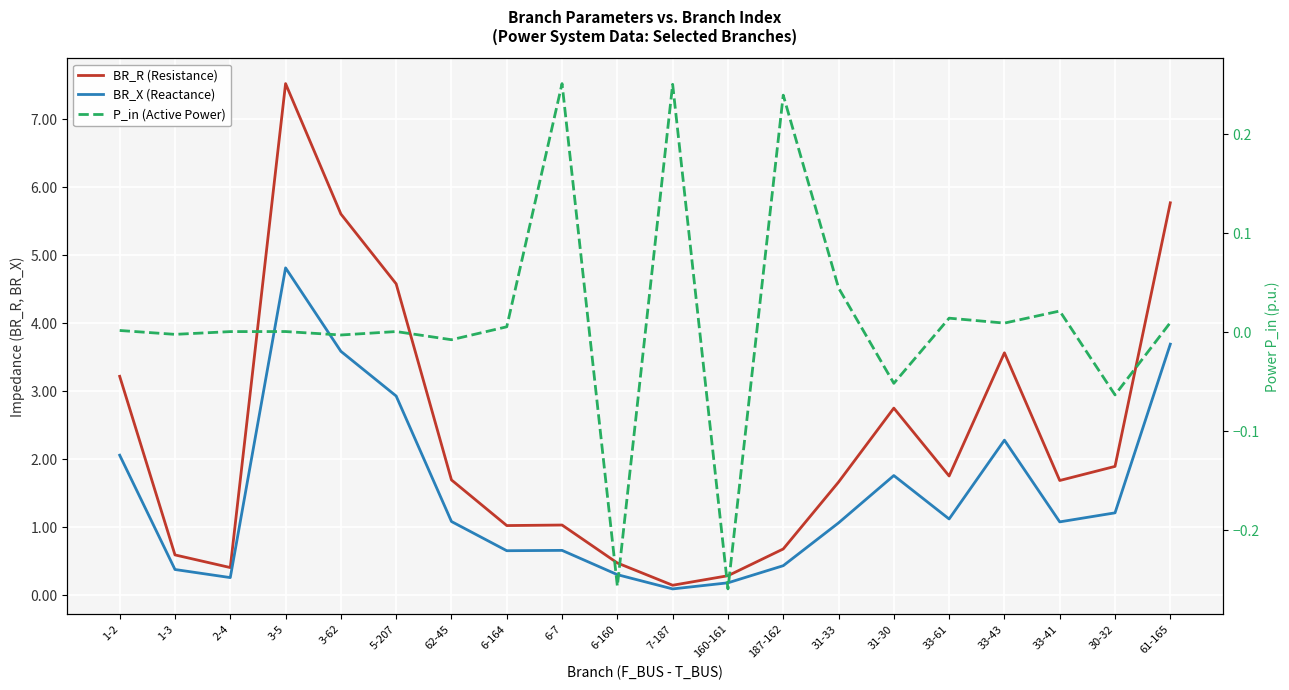

How many data points in BR_X (Reactance) are above 1?

12